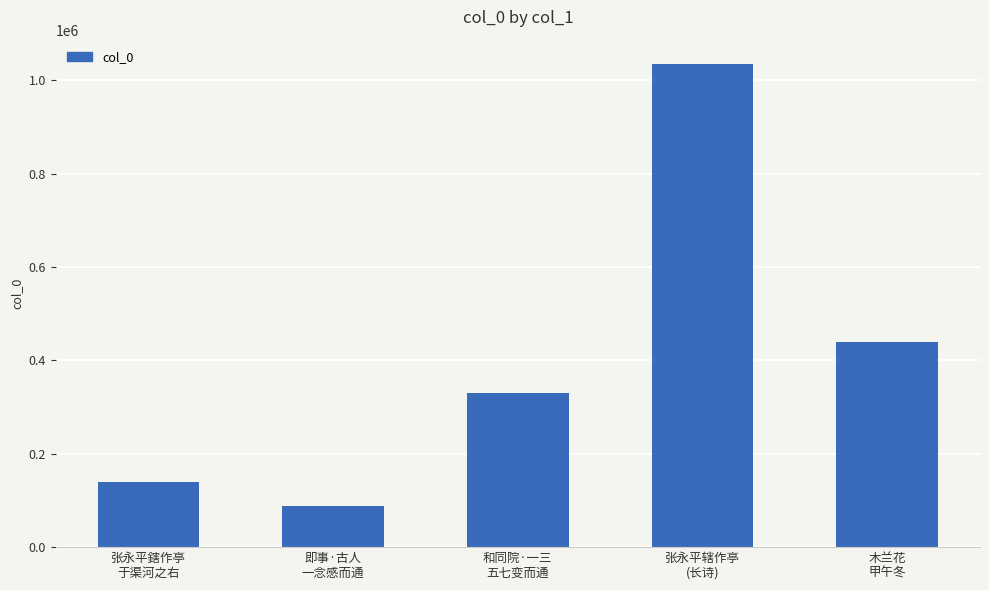

Which has a higher value, 和同院·一三
五七变而通 or 张永平辖作亭
(长诗)?

张永平辖作亭
(长诗)